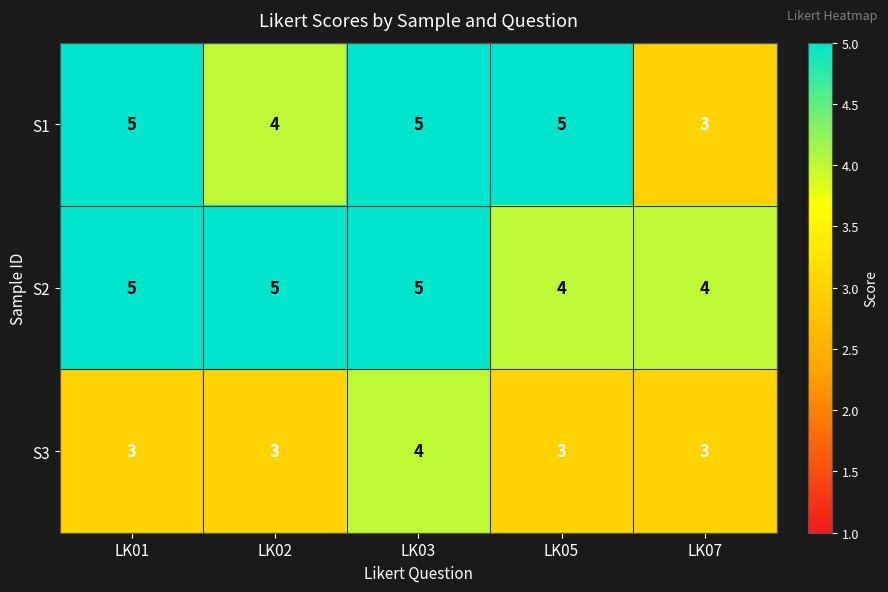

How many S1 values are between 4 and 5?

4